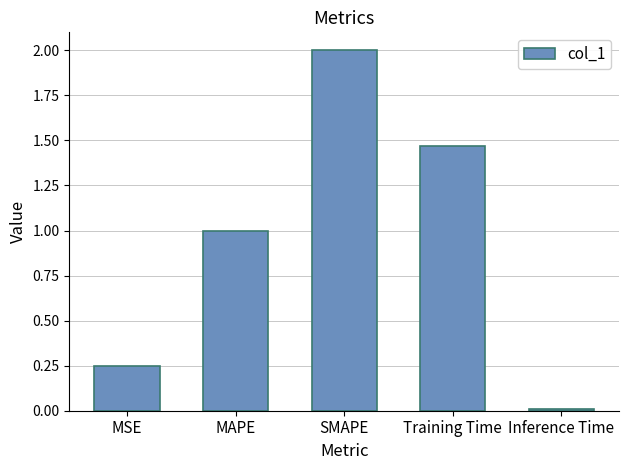

List the labels in order of value, largest first.

SMAPE, Training Time, MAPE, MSE, Inference Time